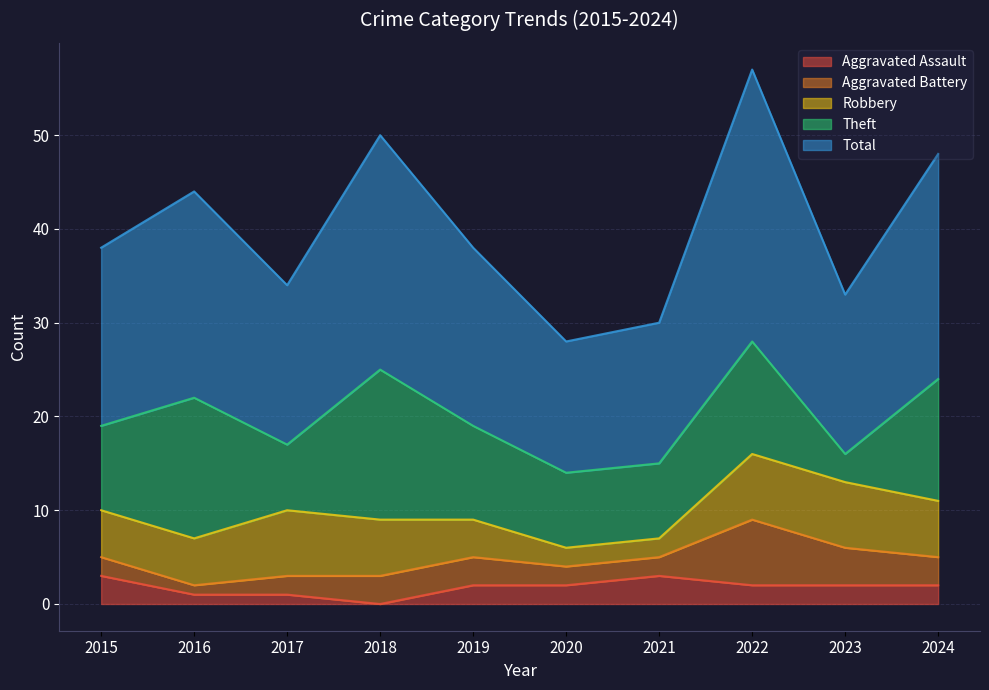

At which label is Robbery closest to 4?

2019